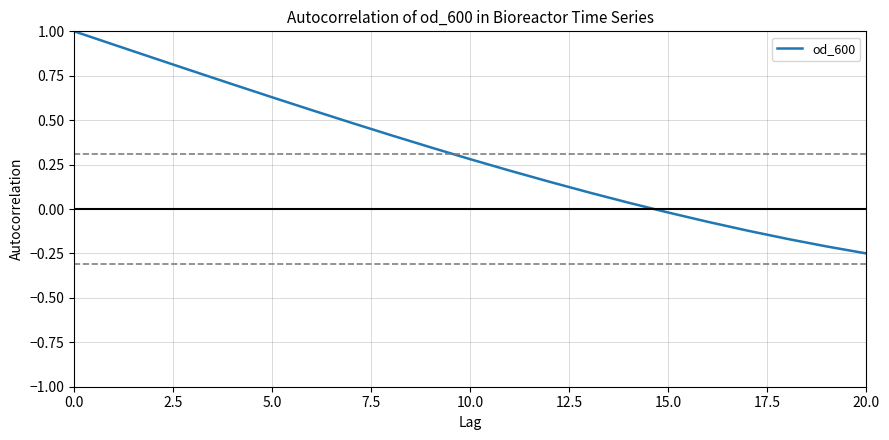

What is the maximum value shown in the chart?

1.0